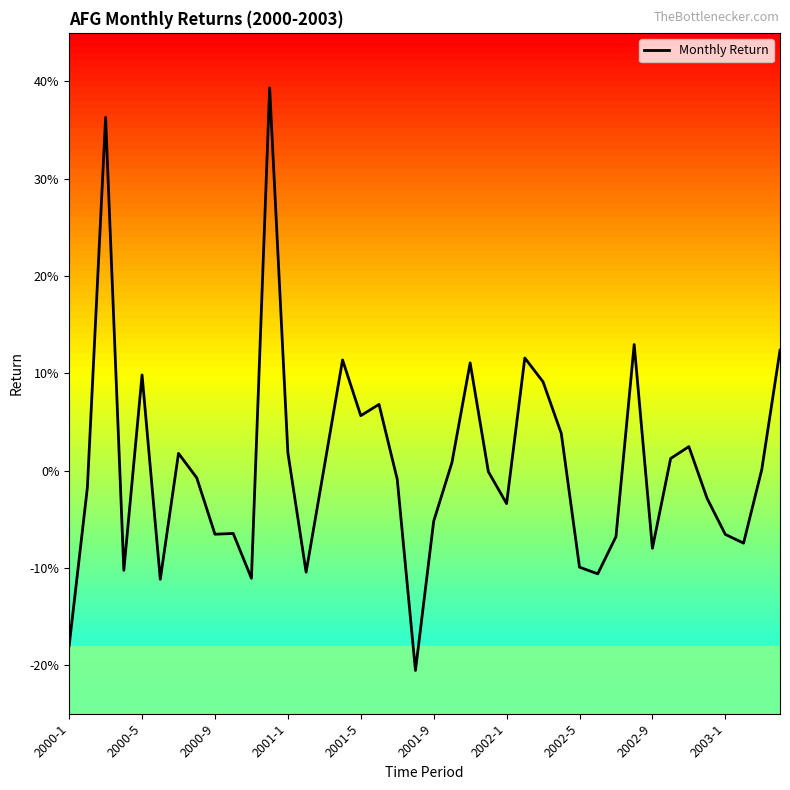

What is the maximum value shown in the chart?

0.4